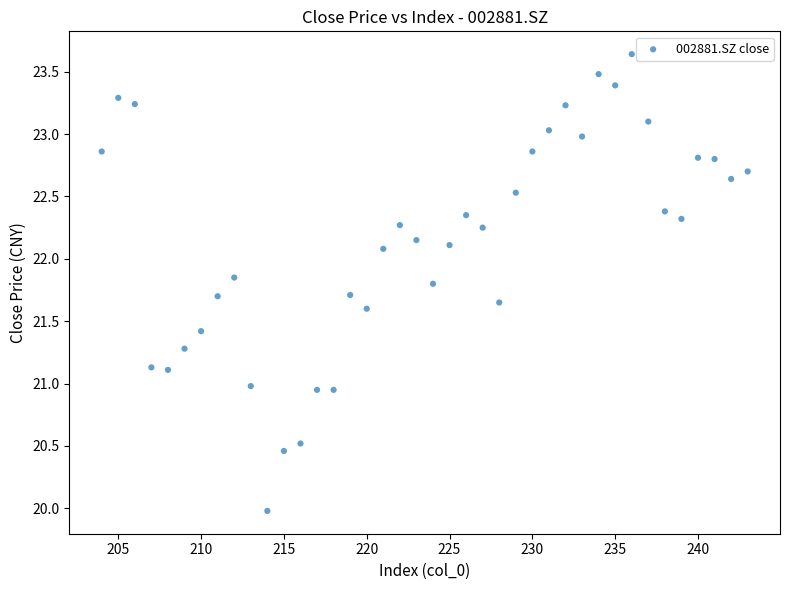

What is the range of X values (max minus min)?

39.0